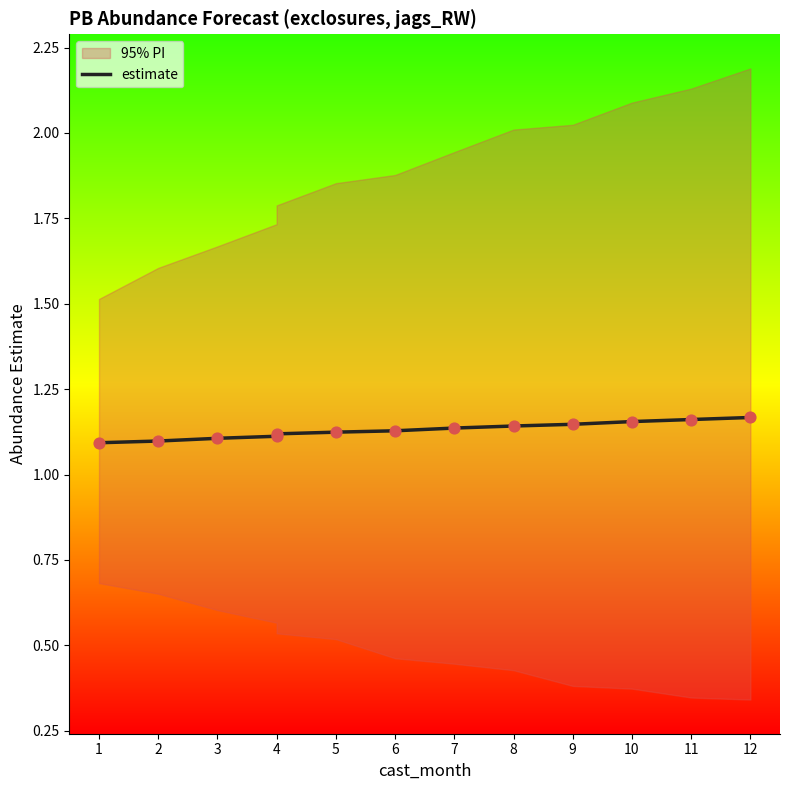

What is the ratio of the value at 10 to the value at 1?

1.1